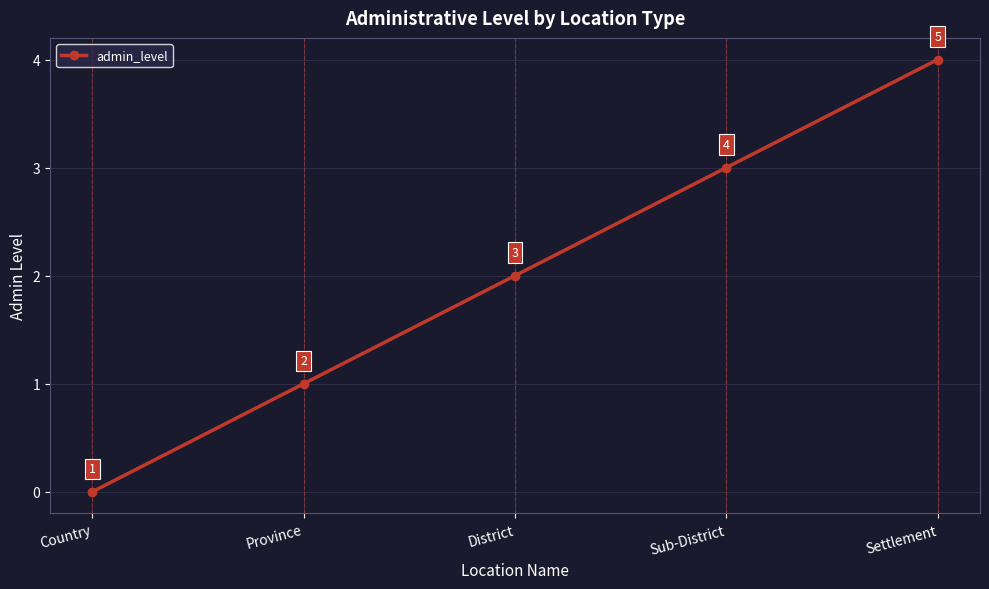

Reading right to left, what are all the values shown in this chart?

4	3	2	1	0